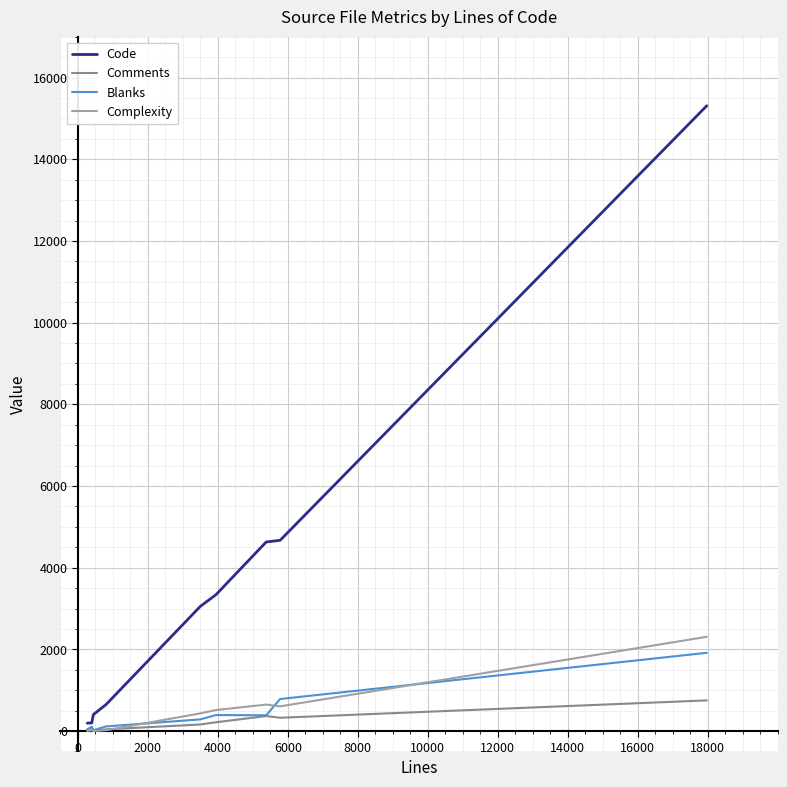

What is the maximum value shown in the chart?

15310